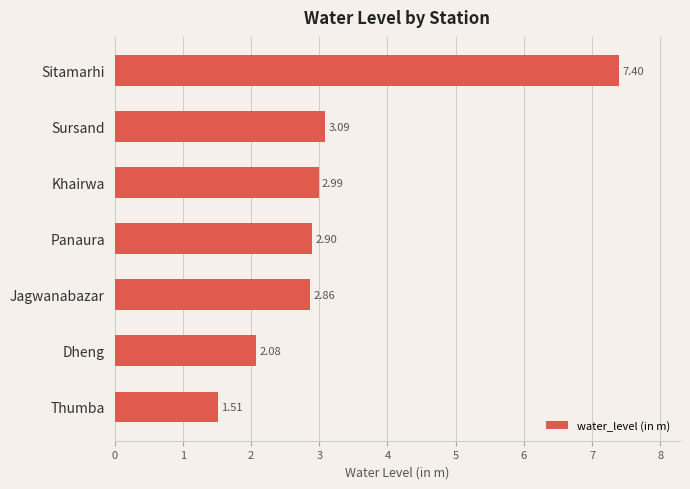

What is the difference between the maximum and minimum values?

5.9